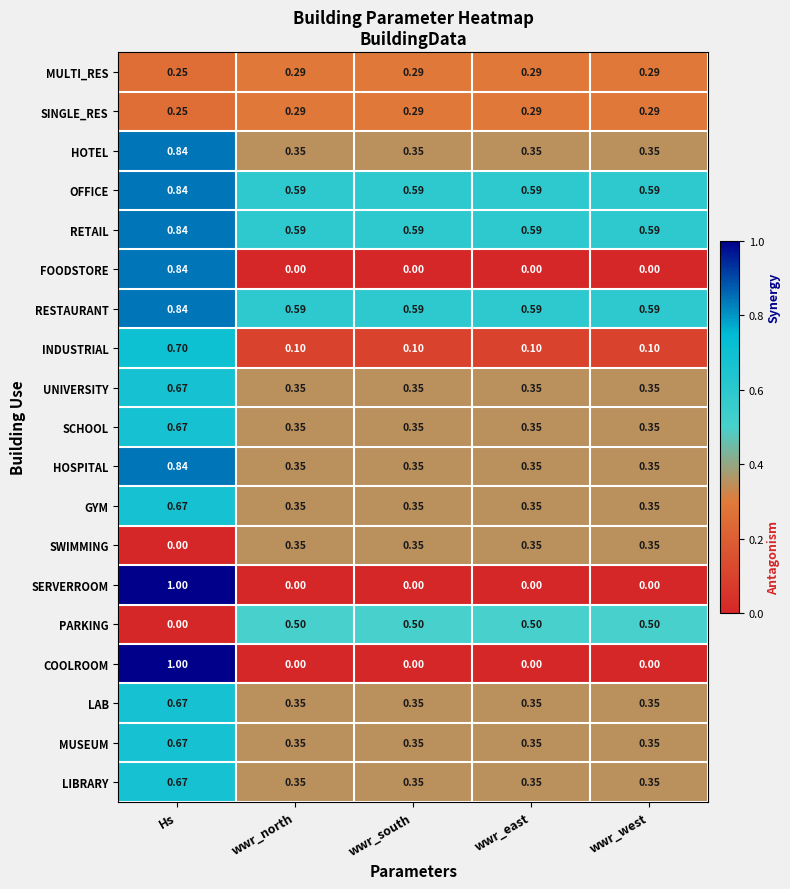

Is the value of INDUSTRIAL at wwr_west greater than the value of LIBRARY at Hs?

No